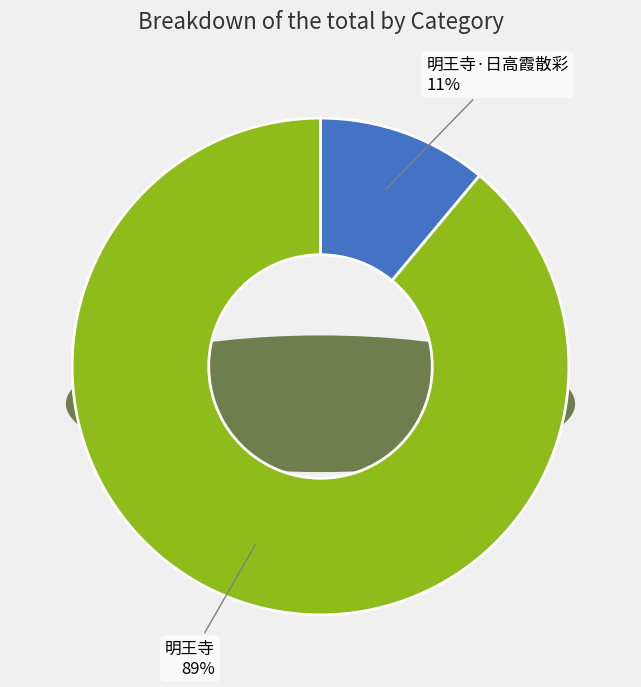

How much of the chart is everything except 明王寺?

11.1%